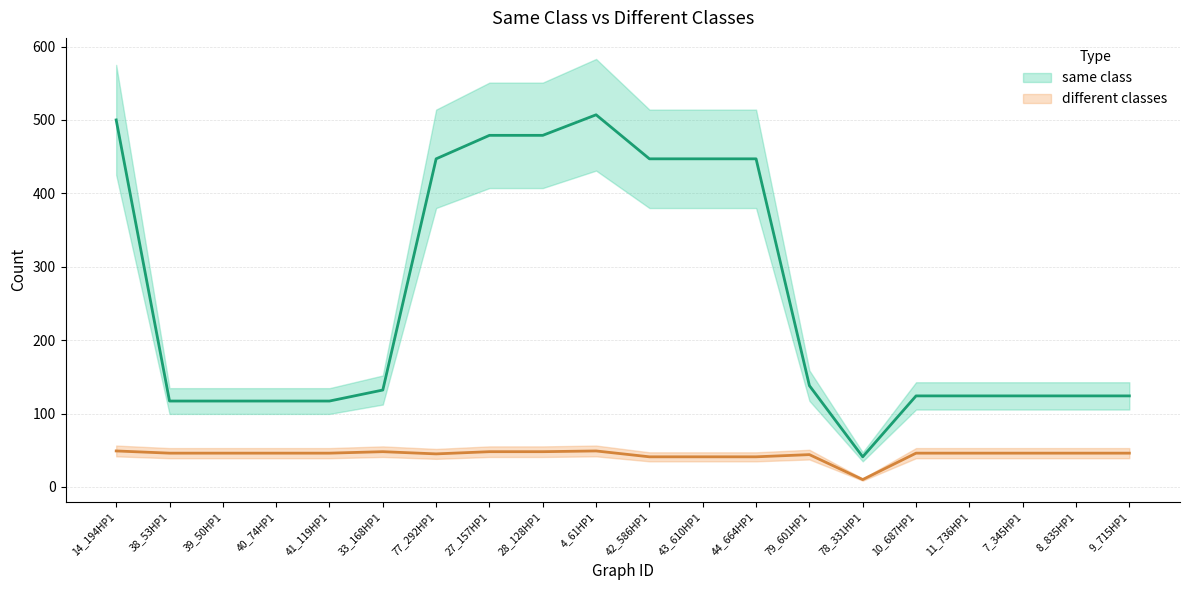

What is the difference between the second highest and second lowest values in the different classes series?

8